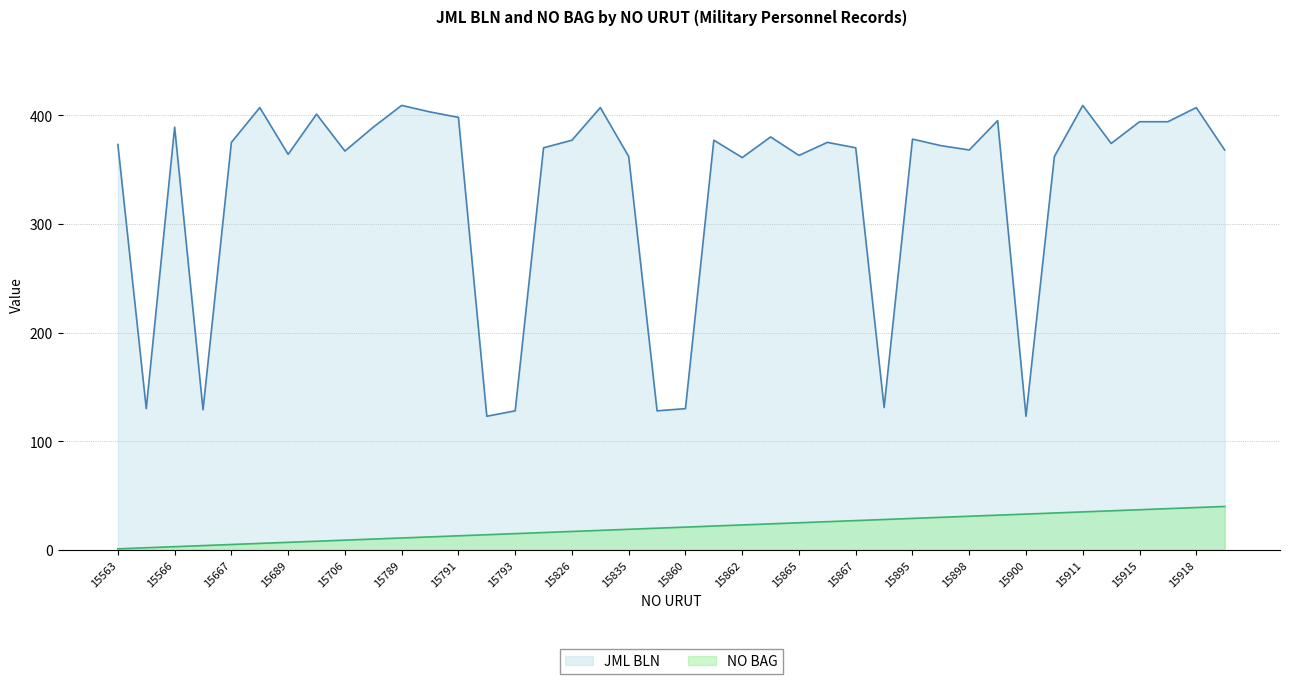

At how many categories does at least one series exceed 48?

40